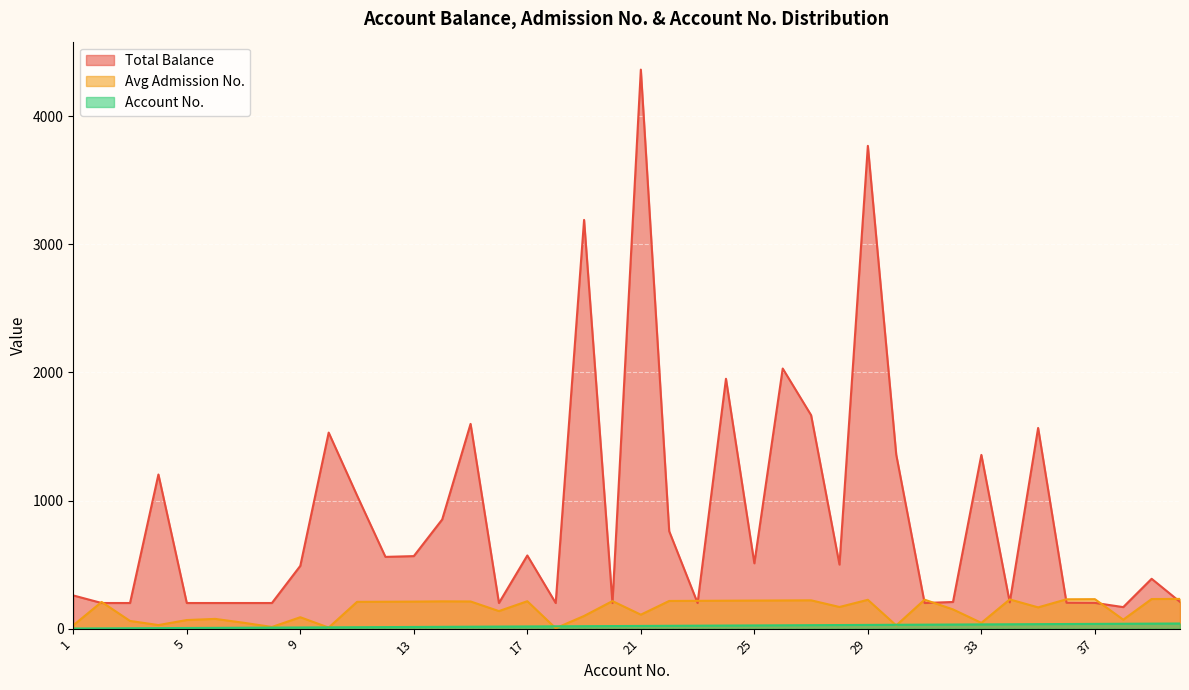

Reading left to right, what are all the values shown in this chart?

Total Balance: 259	200	200	1203	200	200	200	200	490	1530	1039	560	566	852	1598	200	571	200	3190	200	4363	760	200	1950	510	2030	1666	500	3768	1358	200	208	1356	205	1566	202	201	168	389	209
Avg Admission No.: 26	208	60	28	67	76	46	13	89	8	209	210	211	213	212	137	214	3	99	215	109	216	217	218	219	220	221	169	225	25	226	150	45	228	166	229	230	70	231	232
Account No.: 1	2	3	4	5	6	7	8	9	10	11	12	13	14	15	16	17	18	19	20	21	22	23	24	25	26	27	28	29	30	31	32	33	34	35	36	37	38	39	40